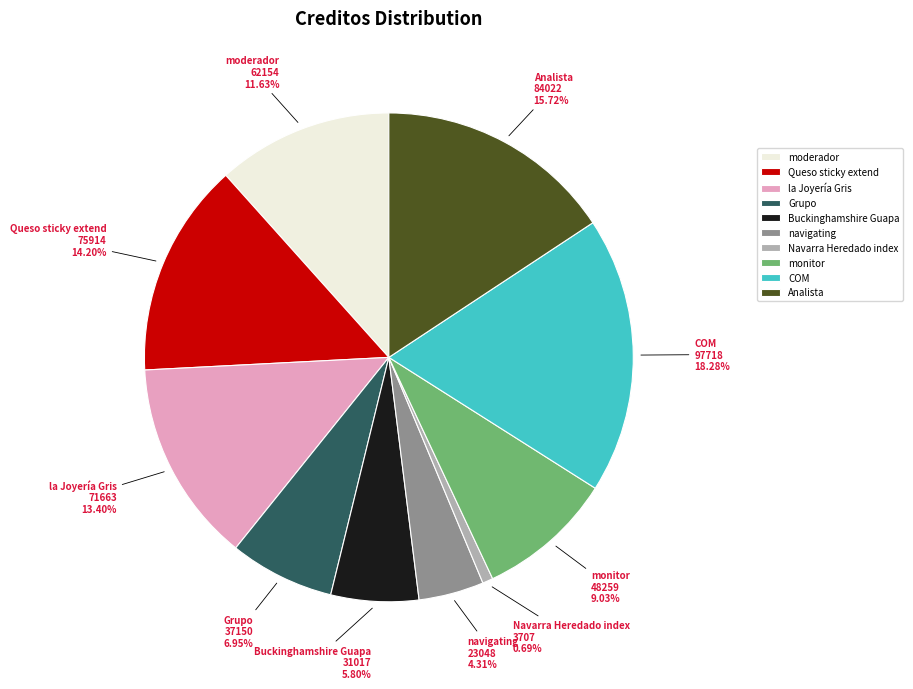

Does any single category account for the majority?

No